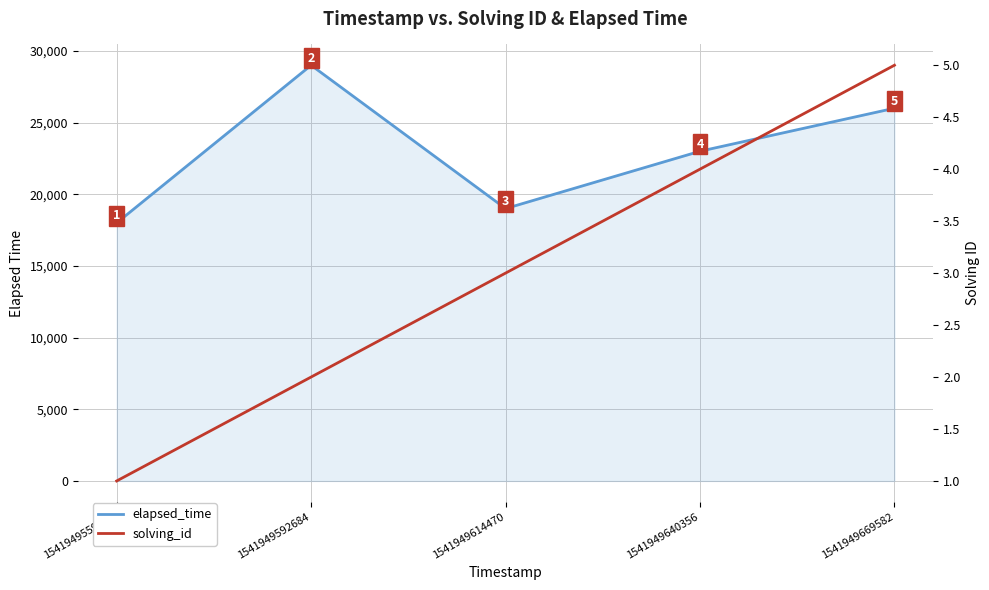

At which label does elapsed_time reach its peak?

1541949592684